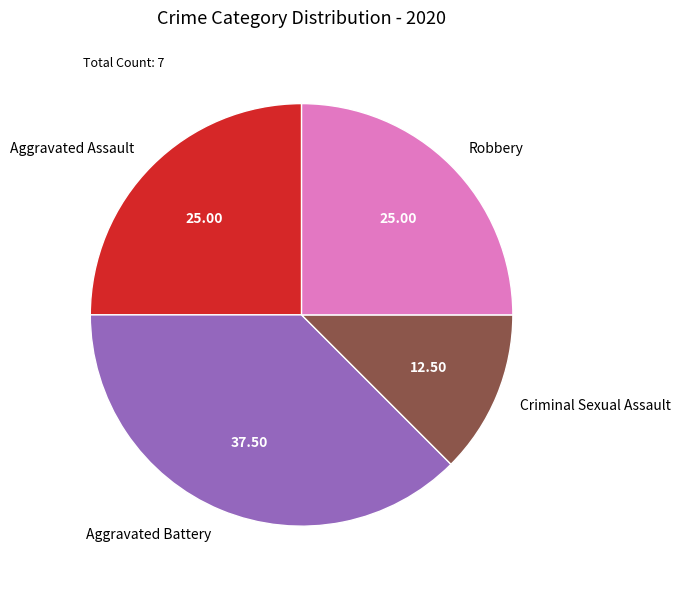

Is there a majority slice in this chart?

No